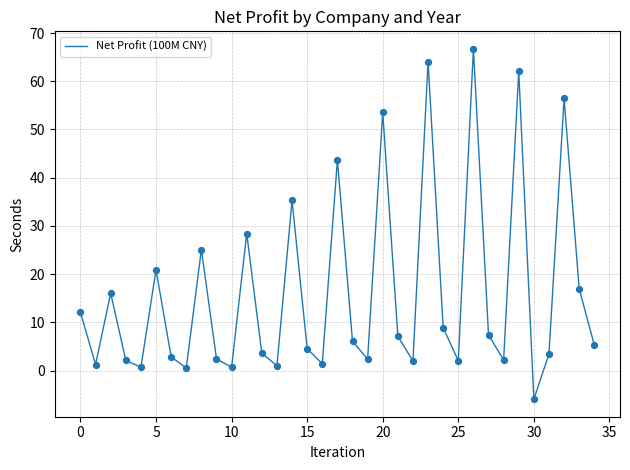

What is the greatest value displayed?

66.7